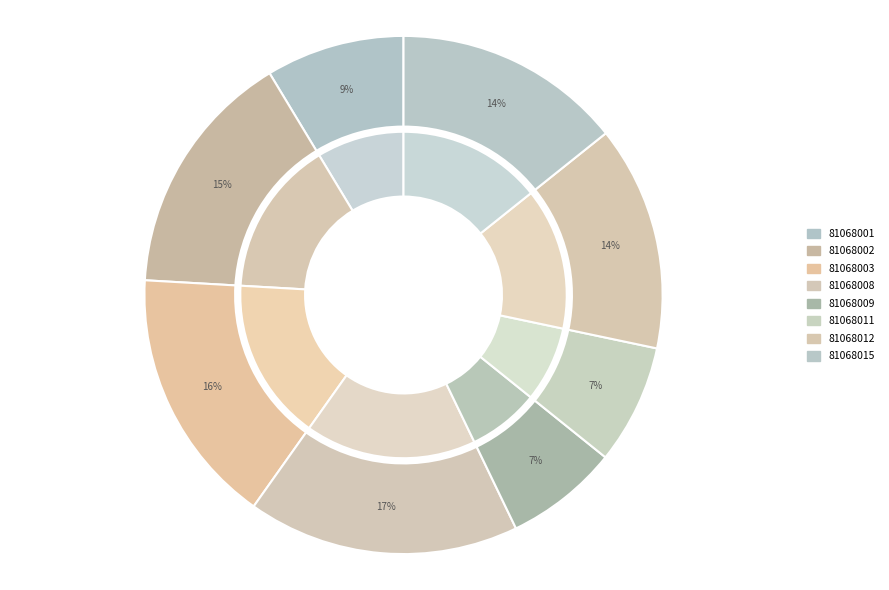

To the nearest percent, what is the difference between the 81068011 and 81068015 slice percentages?

7%